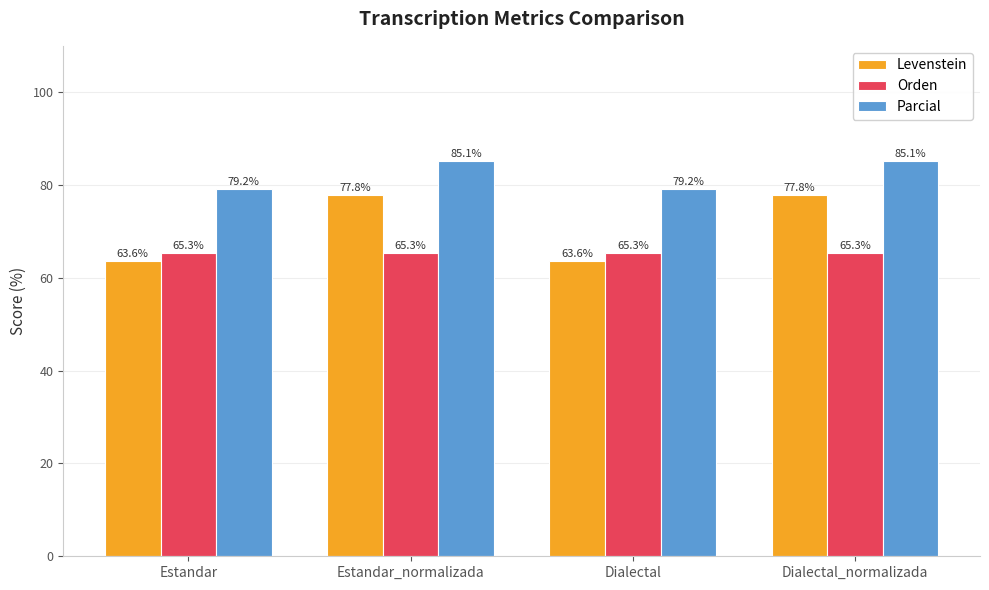

What is the maximum value for Orden?

65.3